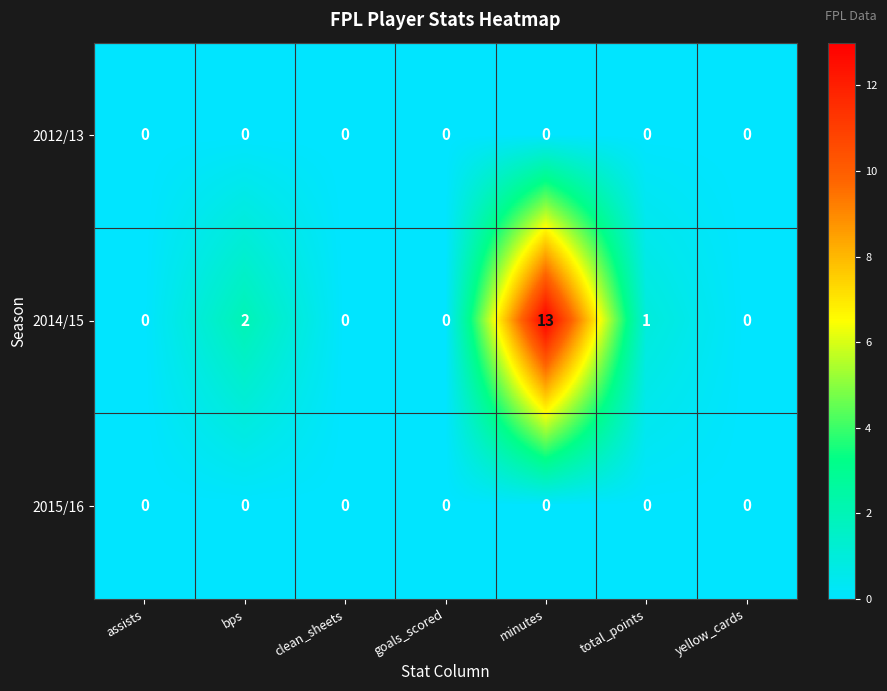

How many values in 2014/15 are above zero?

3